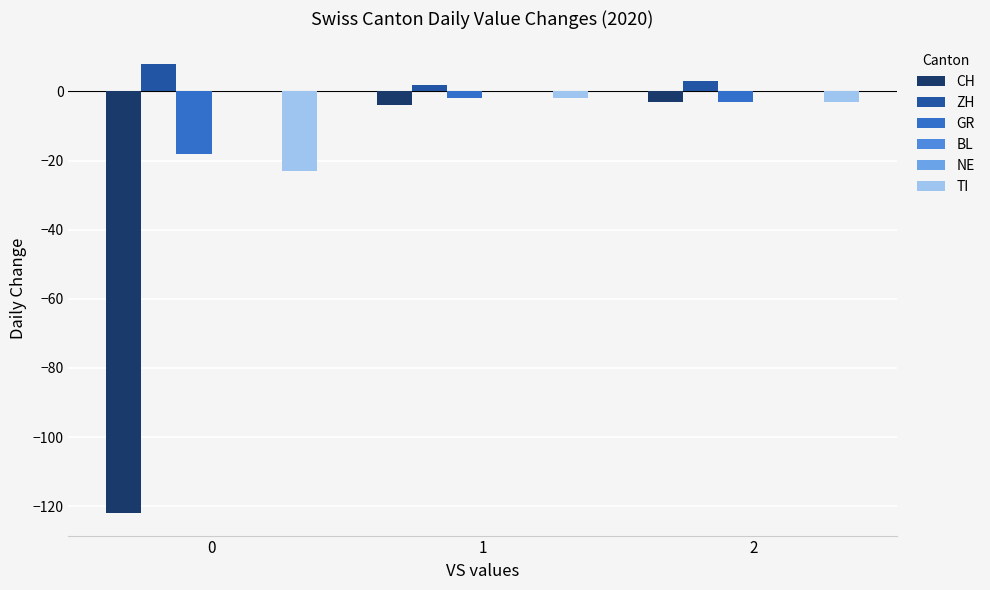

How many bars are there in each group?

6